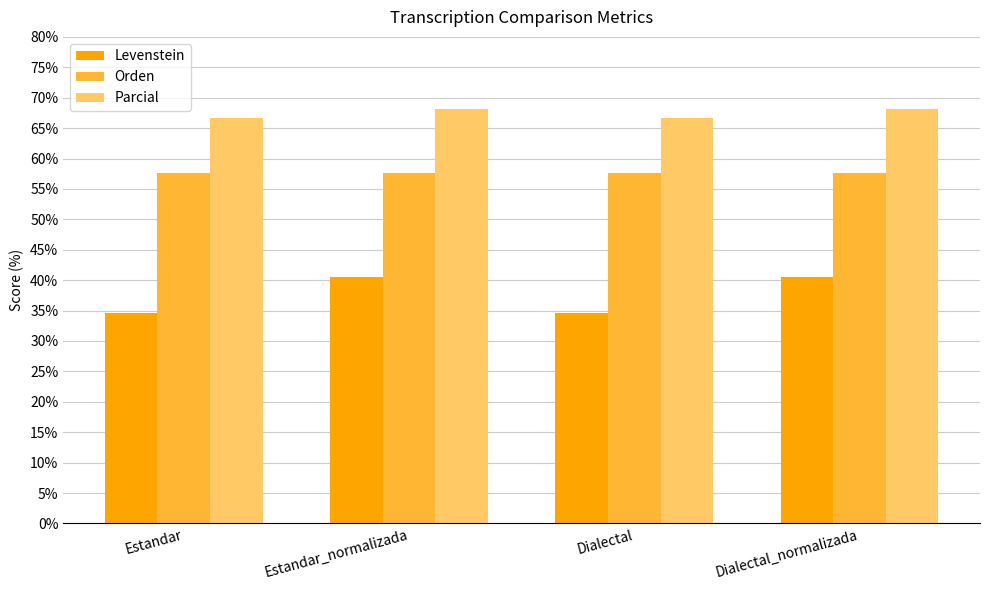

What is the sum of all Parcial values?

269.7